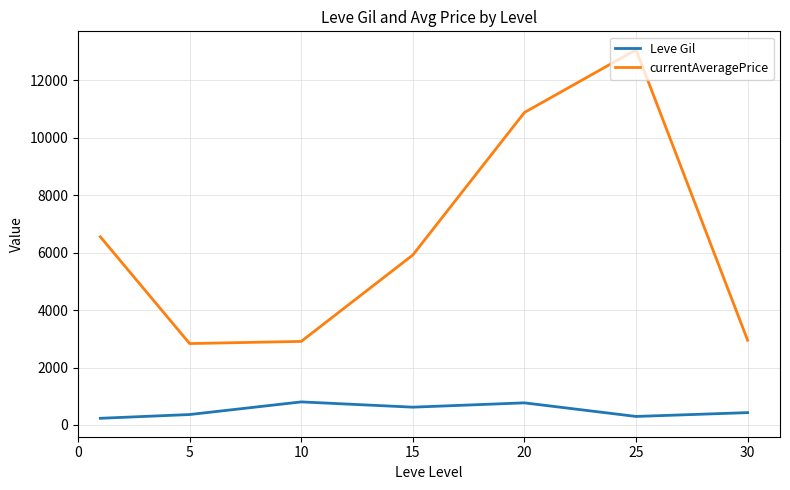

Which series has the largest range (max minus min)?

currentAveragePrice